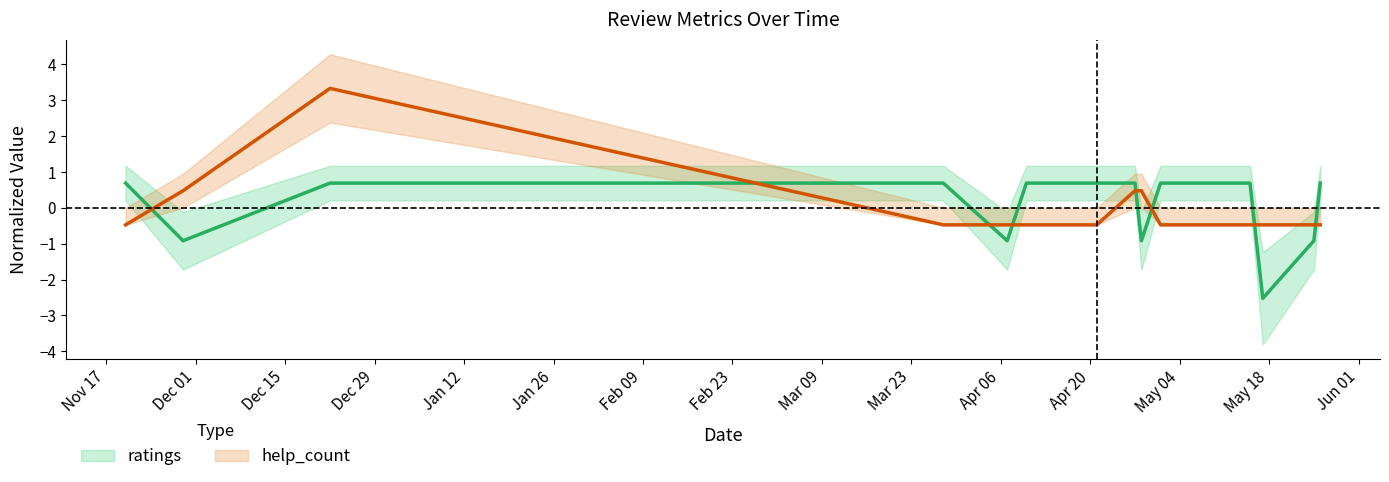

Count the number of categories in the chart.

14